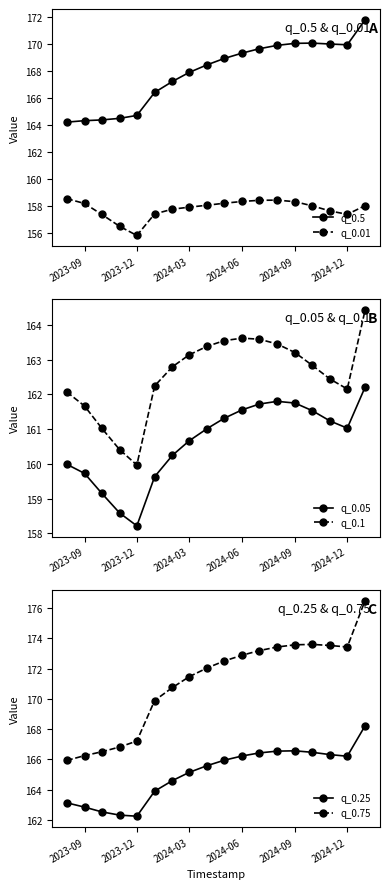

What is the maximum value for q_0.25?

168.2